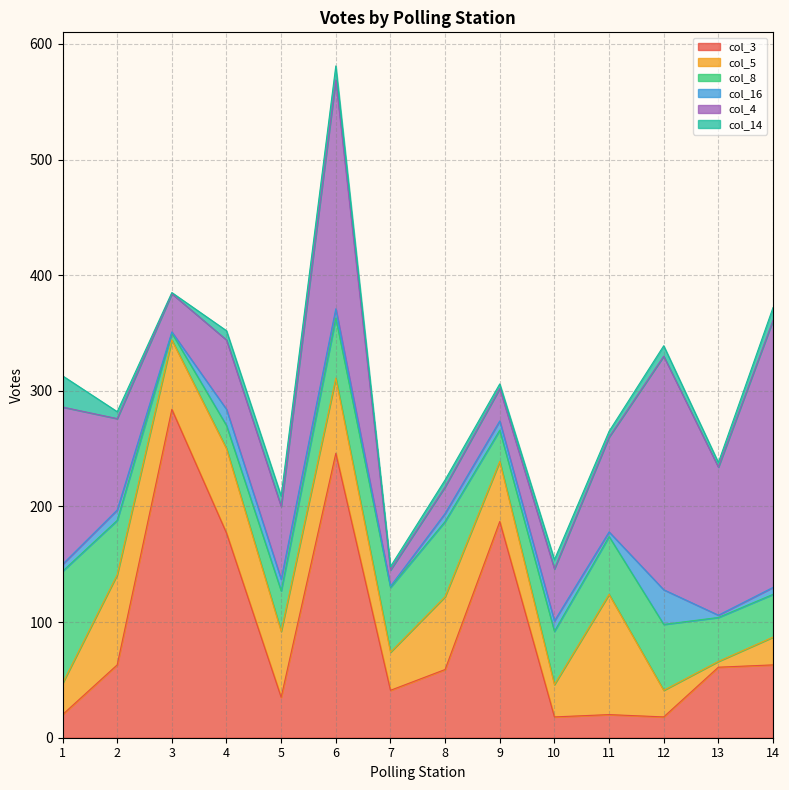

What is the difference between the second highest and minimum values in the col_8 series?

59